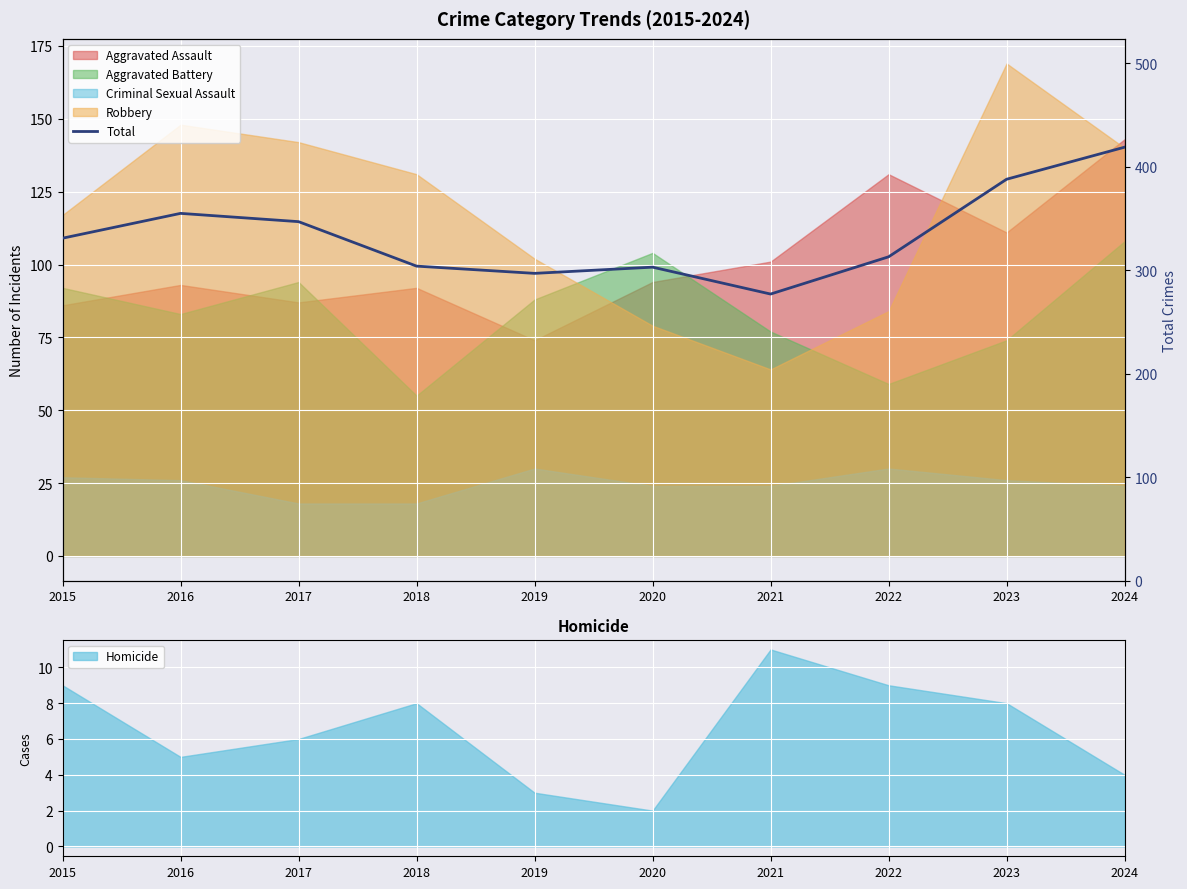

True or false: Homicide has a value of 14 at 2022.

False